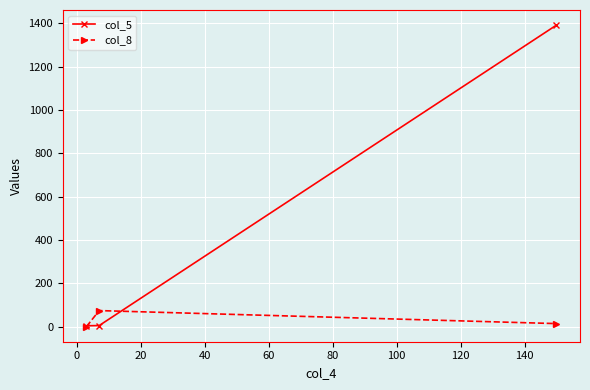

At how many categories does at least one series exceed 1251?

1